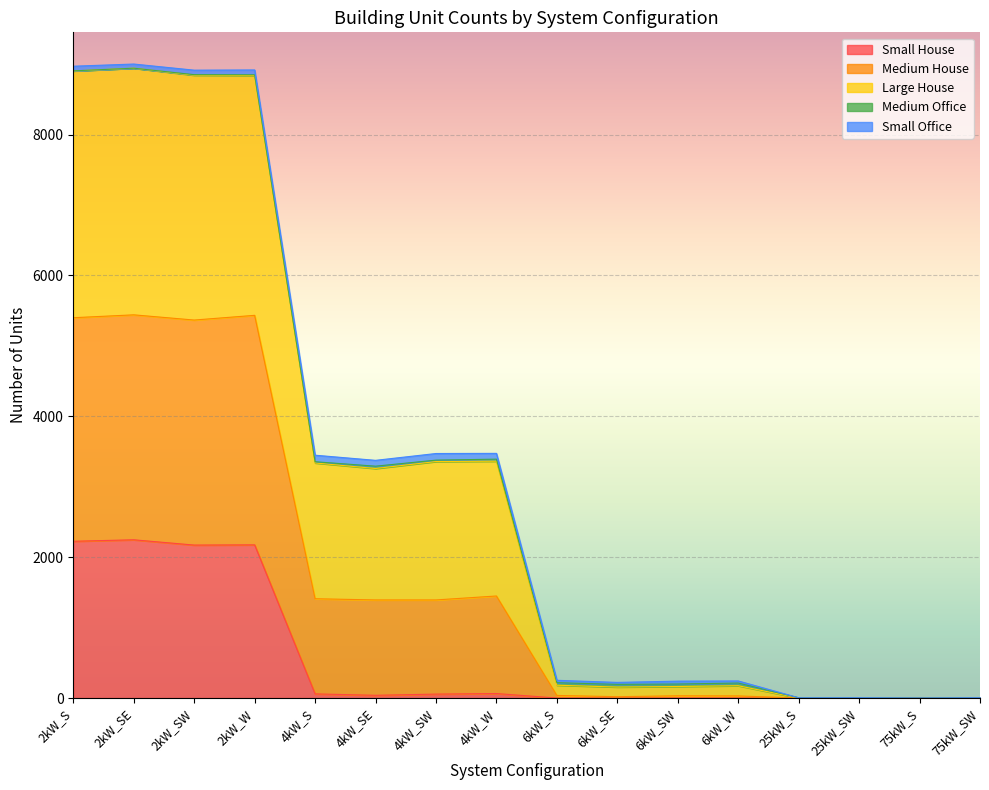

What is the label of the 16th point from the right?

2kW_S